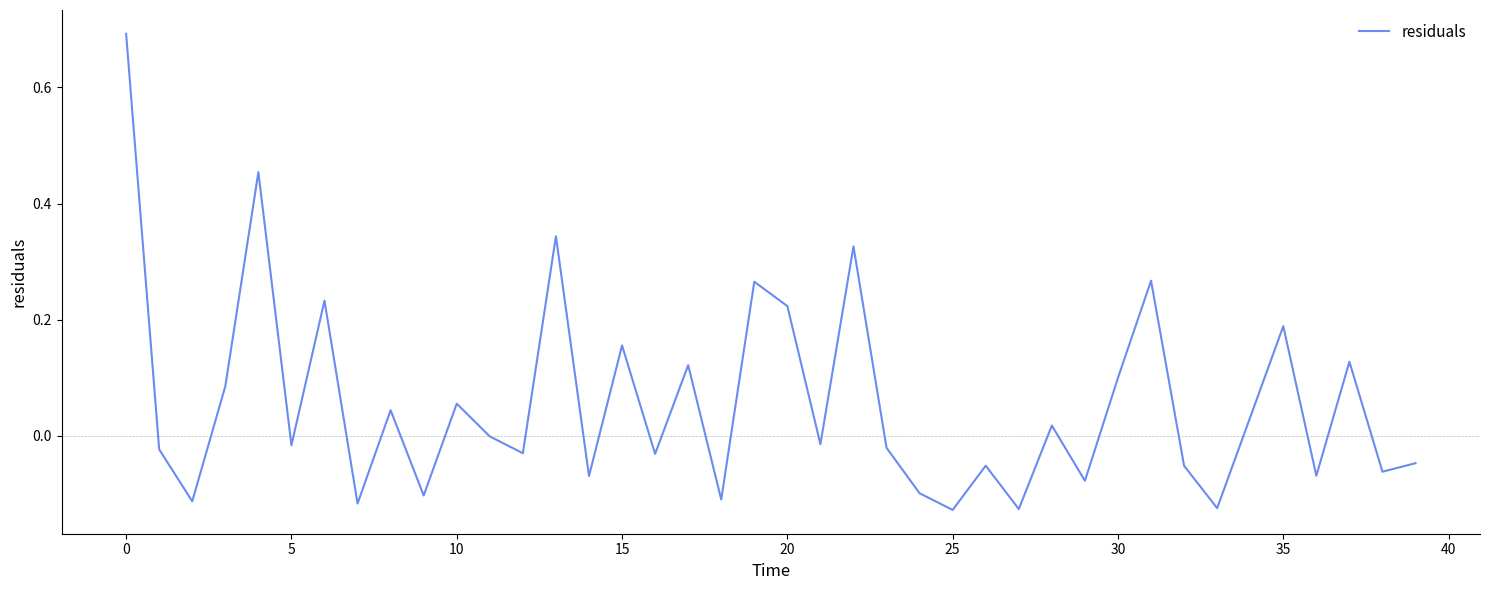

What is the difference between the maximum and minimum values?

0.8